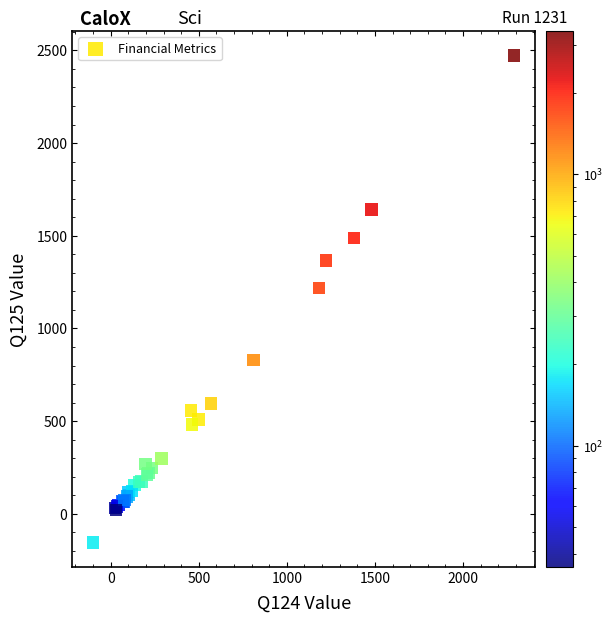

What Y value in the scatter plot is closest to 1159?

1218